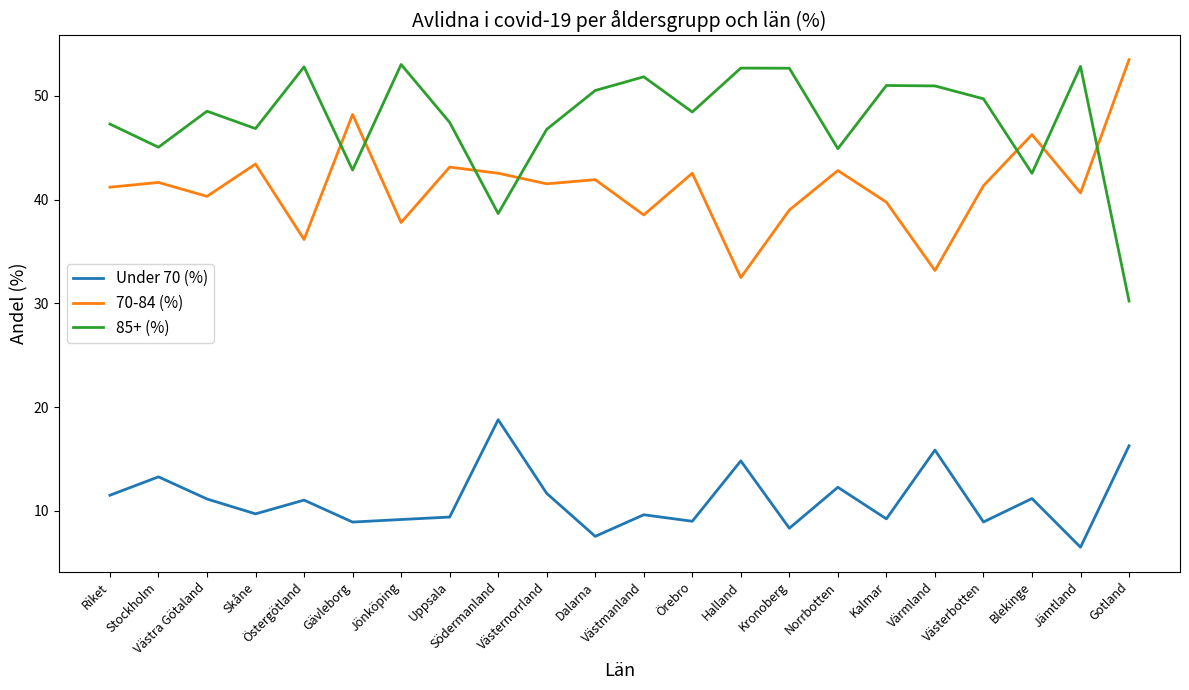

What is the difference between the maximum and minimum values in the 85+ (%) series?

22.8